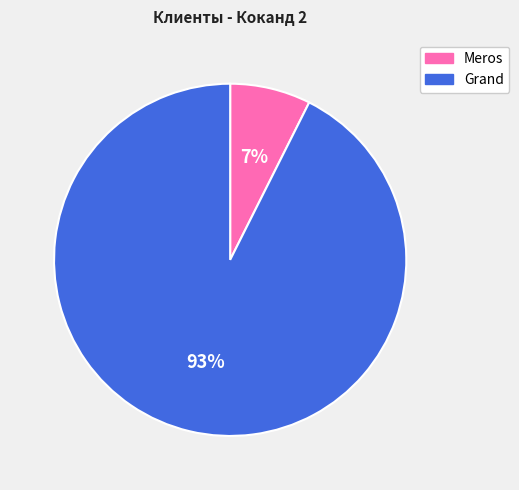

To the nearest percent, what is the average slice percentage?

50%